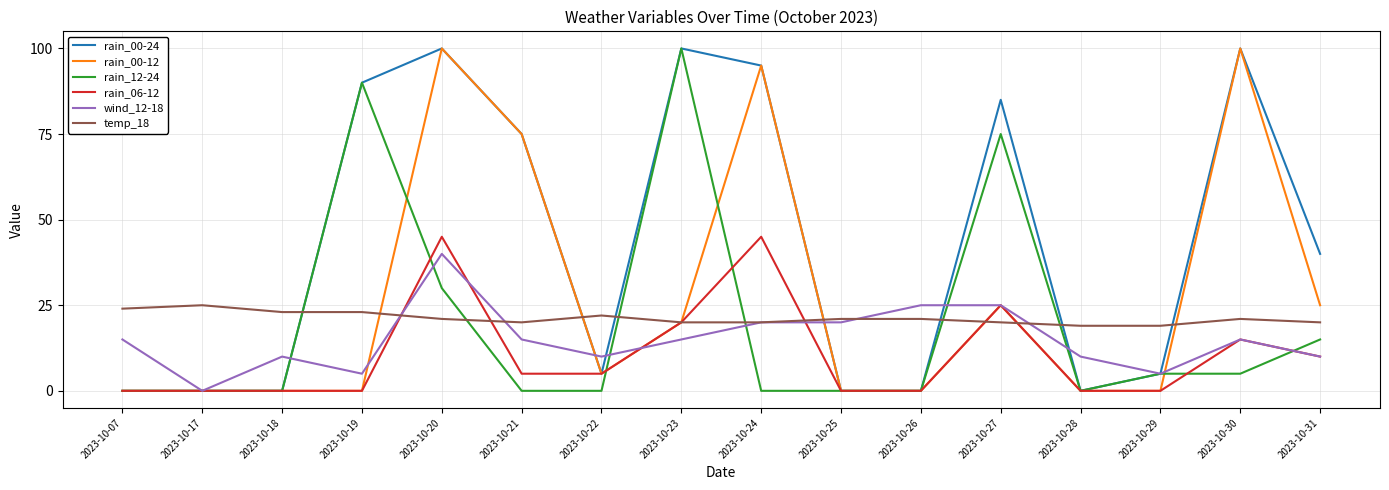

Reading right to left, extract all data points from this chart.

rain_00-24: 2023-10-31=40	2023-10-30=100	2023-10-29=5	2023-10-28=0	2023-10-27=85	2023-10-26=0	2023-10-25=0	2023-10-24=95	2023-10-23=100	2023-10-22=5	2023-10-21=75	2023-10-20=100	2023-10-19=90	2023-10-18=0	2023-10-17=0	2023-10-07=0
rain_00-12: 2023-10-31=25	2023-10-30=100	2023-10-29=0	2023-10-28=0	2023-10-27=25	2023-10-26=0	2023-10-25=0	2023-10-24=95	2023-10-23=20	2023-10-22=5	2023-10-21=75	2023-10-20=100	2023-10-19=0	2023-10-18=0	2023-10-17=0	2023-10-07=0
rain_12-24: 2023-10-31=15	2023-10-30=5	2023-10-29=5	2023-10-28=0	2023-10-27=75	2023-10-26=0	2023-10-25=0	2023-10-24=0	2023-10-23=100	2023-10-22=0	2023-10-21=0	2023-10-20=30	2023-10-19=90	2023-10-18=0	2023-10-17=0	2023-10-07=0
rain_06-12: 2023-10-31=10	2023-10-30=15	2023-10-29=0	2023-10-28=0	2023-10-27=25	2023-10-26=0	2023-10-25=0	2023-10-24=45	2023-10-23=20	2023-10-22=5	2023-10-21=5	2023-10-20=45	2023-10-19=0	2023-10-18=0	2023-10-17=0	2023-10-07=0
wind_12-18: 2023-10-31=10	2023-10-30=15	2023-10-29=5	2023-10-28=10	2023-10-27=25	2023-10-26=25	2023-10-25=20	2023-10-24=20	2023-10-23=15	2023-10-22=10	2023-10-21=15	2023-10-20=40	2023-10-19=5	2023-10-18=10	2023-10-17=0	2023-10-07=15
temp_18: 2023-10-31=20	2023-10-30=21	2023-10-29=19	2023-10-28=19	2023-10-27=20	2023-10-26=21	2023-10-25=21	2023-10-24=20	2023-10-23=20	2023-10-22=22	2023-10-21=20	2023-10-20=21	2023-10-19=23	2023-10-18=23	2023-10-17=25	2023-10-07=24